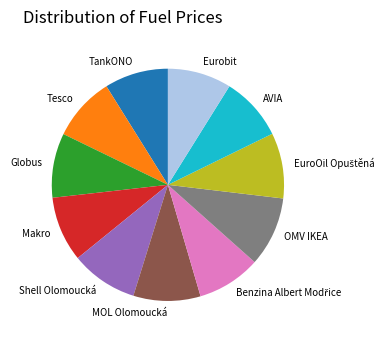

Do OMV IKEA and Shell Olomoucká together represent more than half of the pie?

No